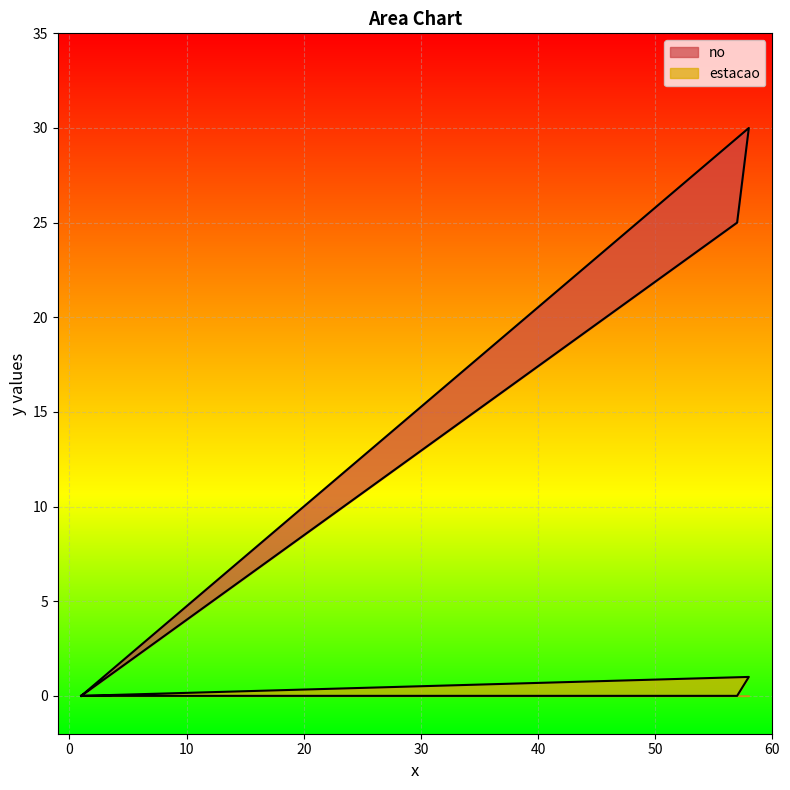

What is the sum of all no values?

55